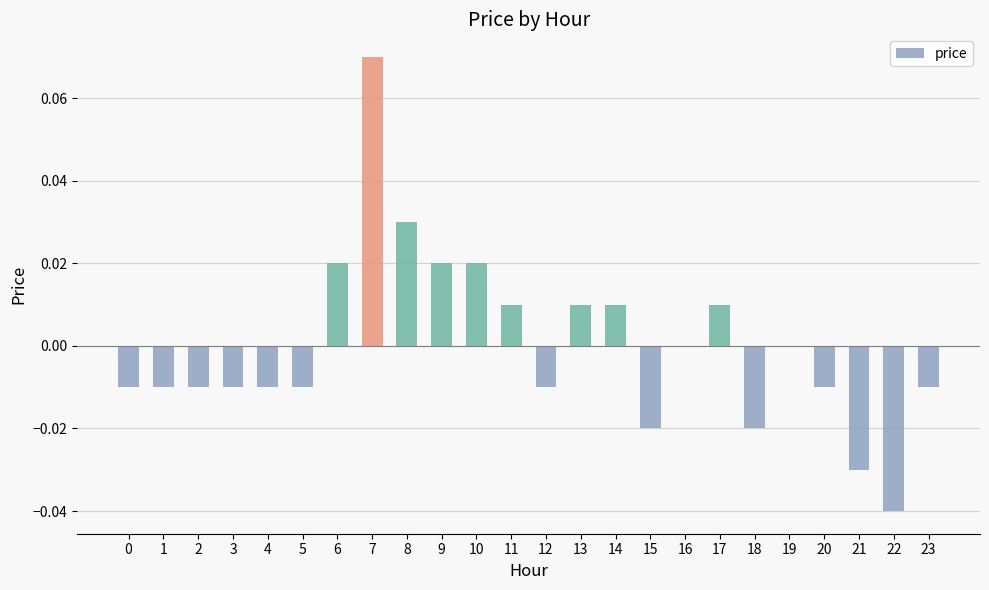

The value at 6 is 0.0. True or false?

True